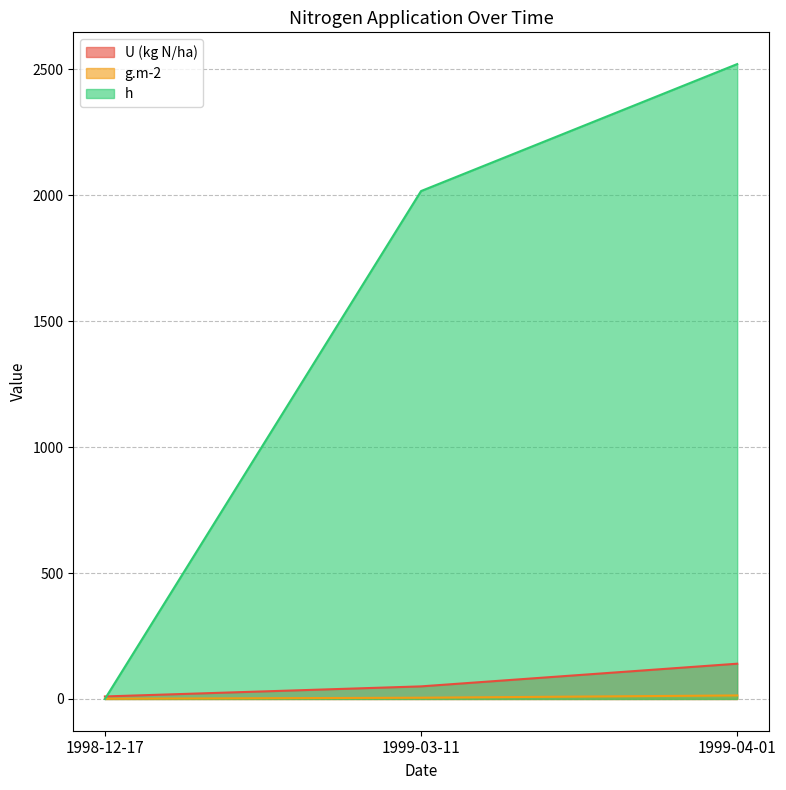

What is the difference between the highest and lowest values at 1998-12-17?

10